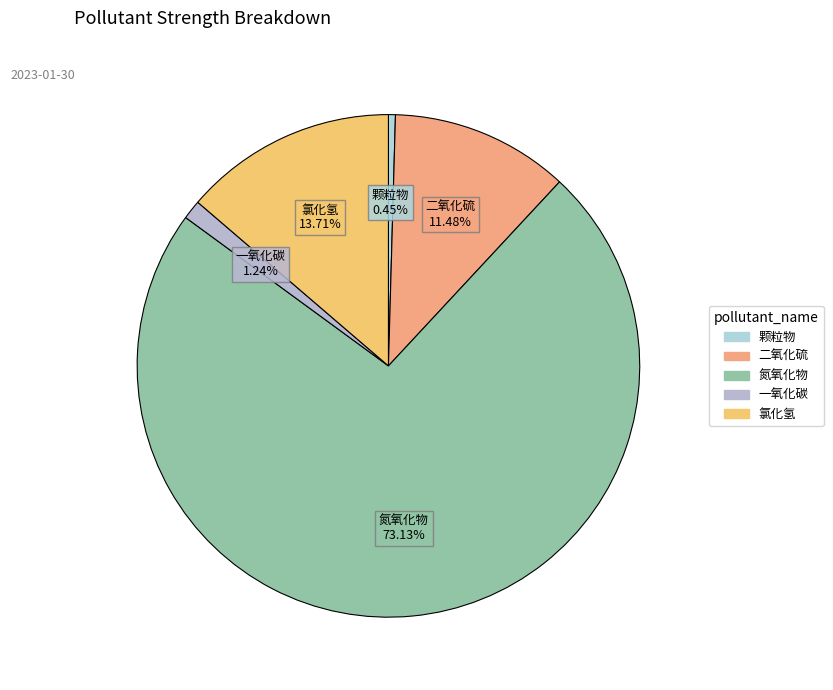

Rank the categories by value from highest to lowest.

氮氧化物, 氯化氢, 二氧化硫, 一氧化碳, 颗粒物